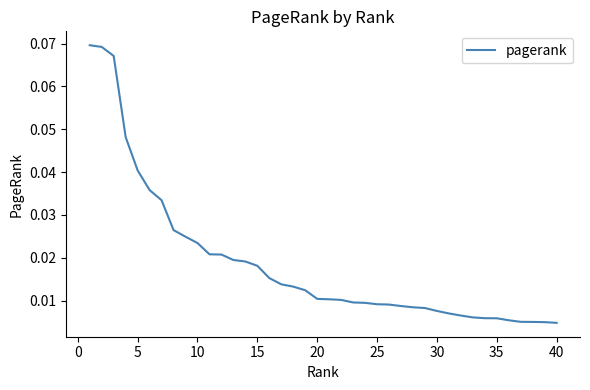

How many lines are shown in the chart?

1